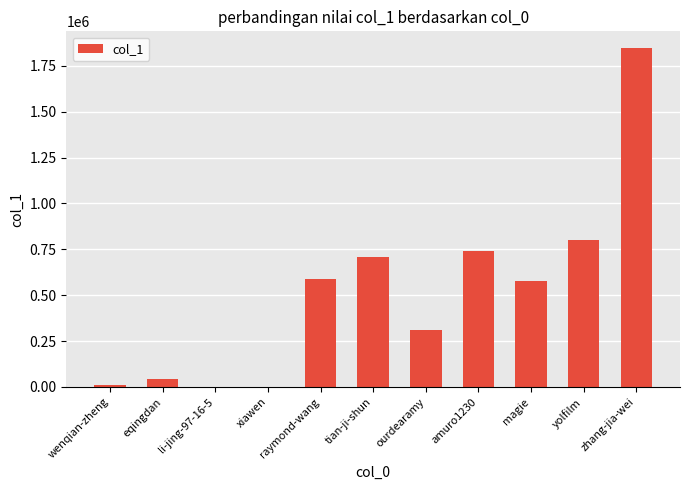

Read the value at eqingdan, to the nearest 100.

42200